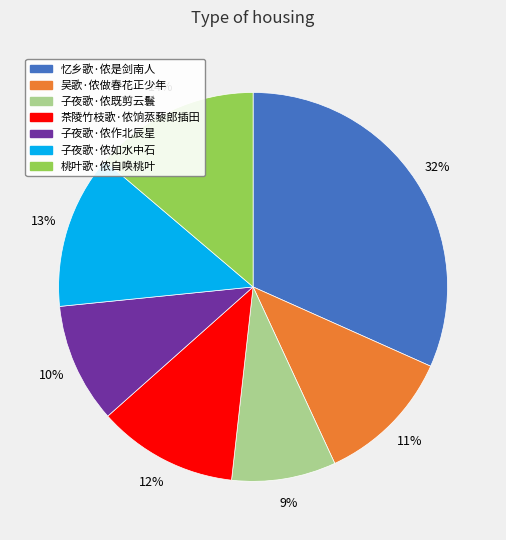

Count the number of slices in the pie.

7